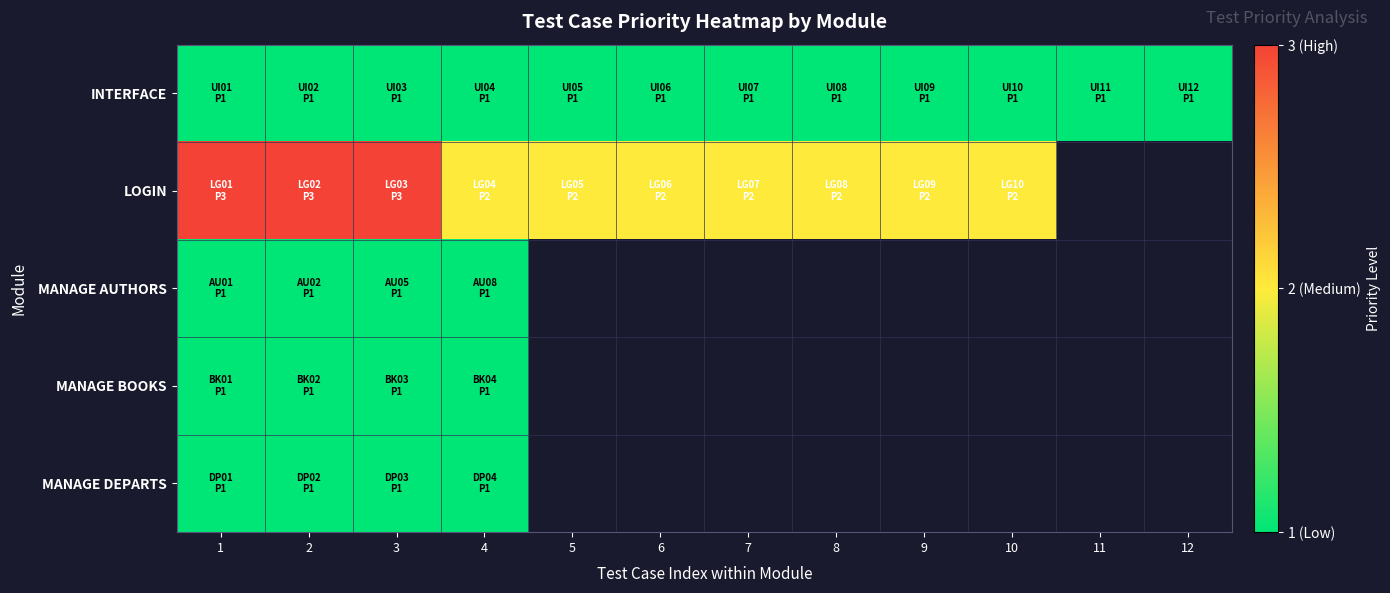

What is the lowest value of the MANAGE AUTHORS series?

1.0